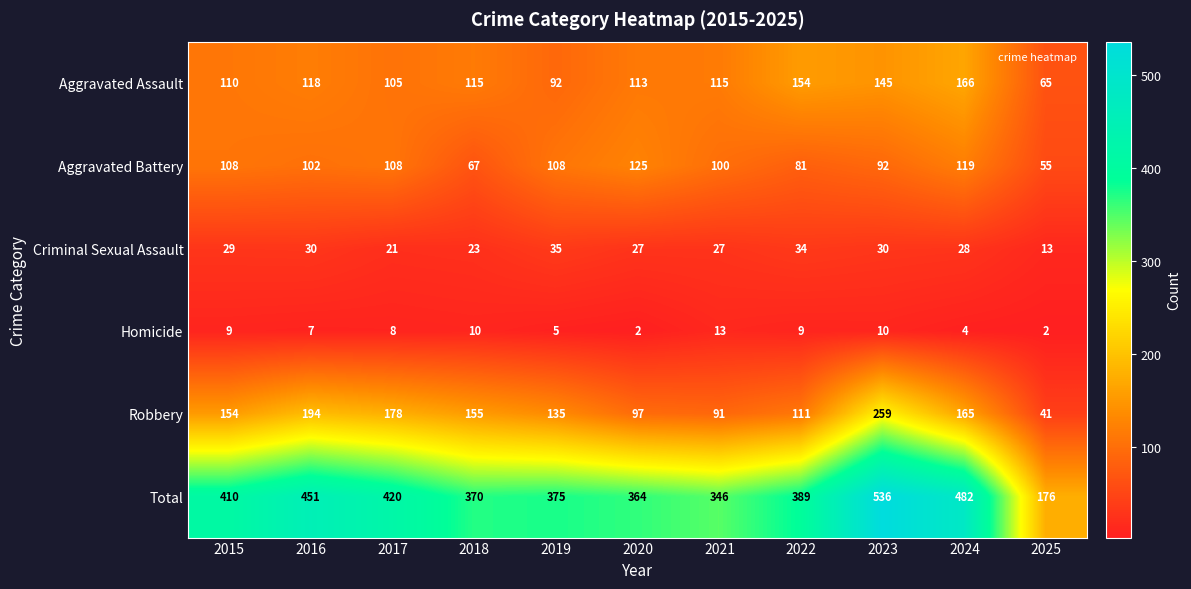

Which series has the largest range (max minus min)?

Total